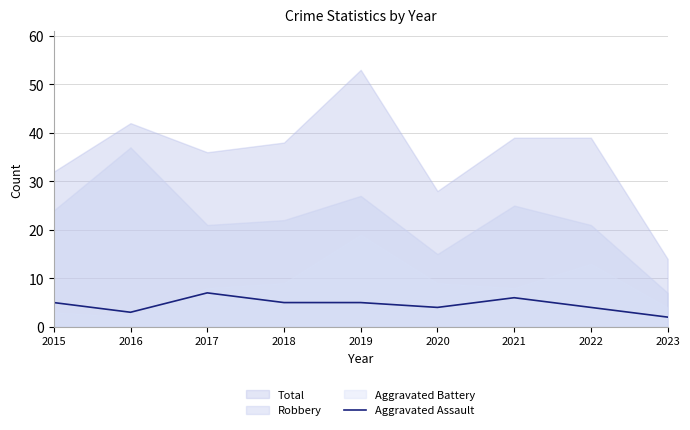

Does the chart have visible grid lines?

Yes